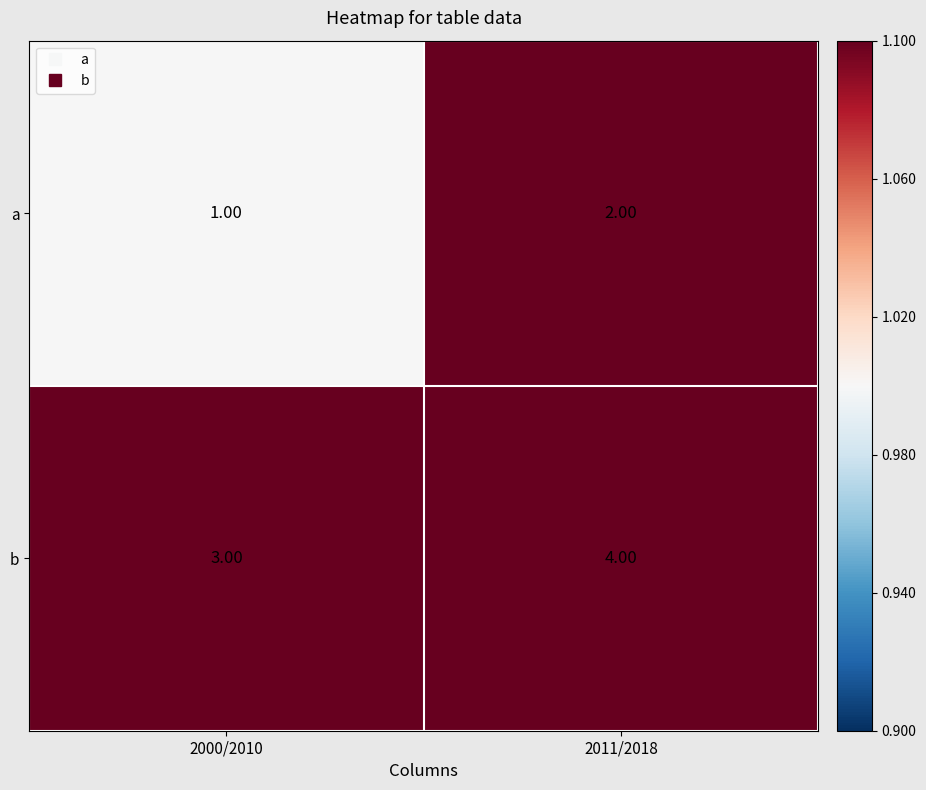

What is the sum of the b values at 2000/2010 and 2011/2018?

7